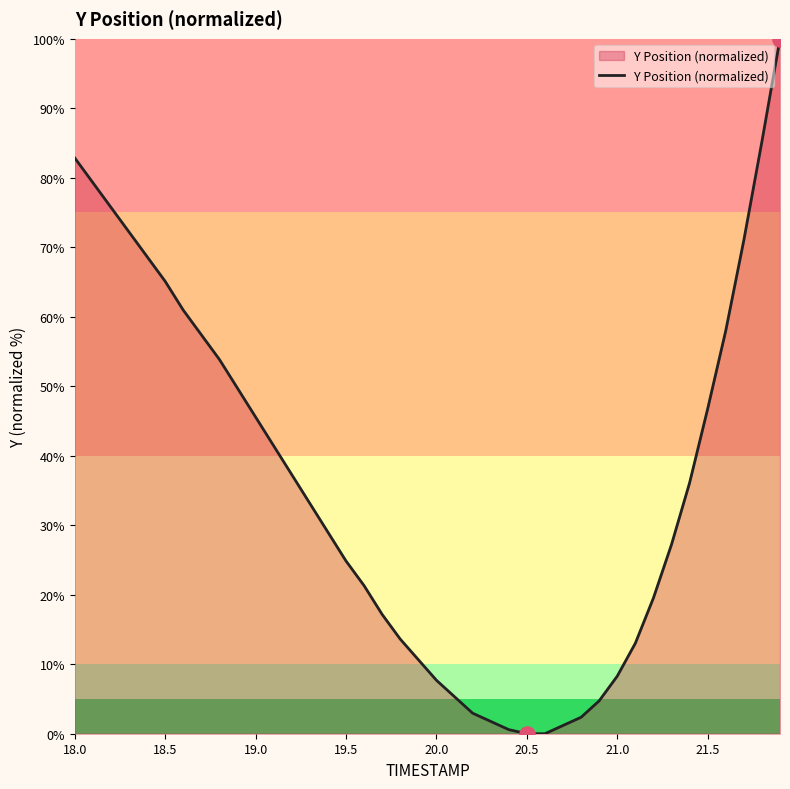

What is the difference between the maximum and minimum values?

100.0